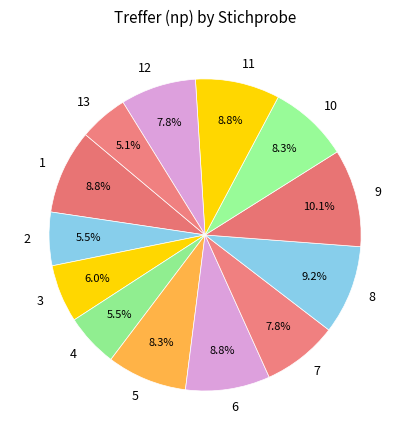

To the nearest percent, what is the average slice percentage?

8%